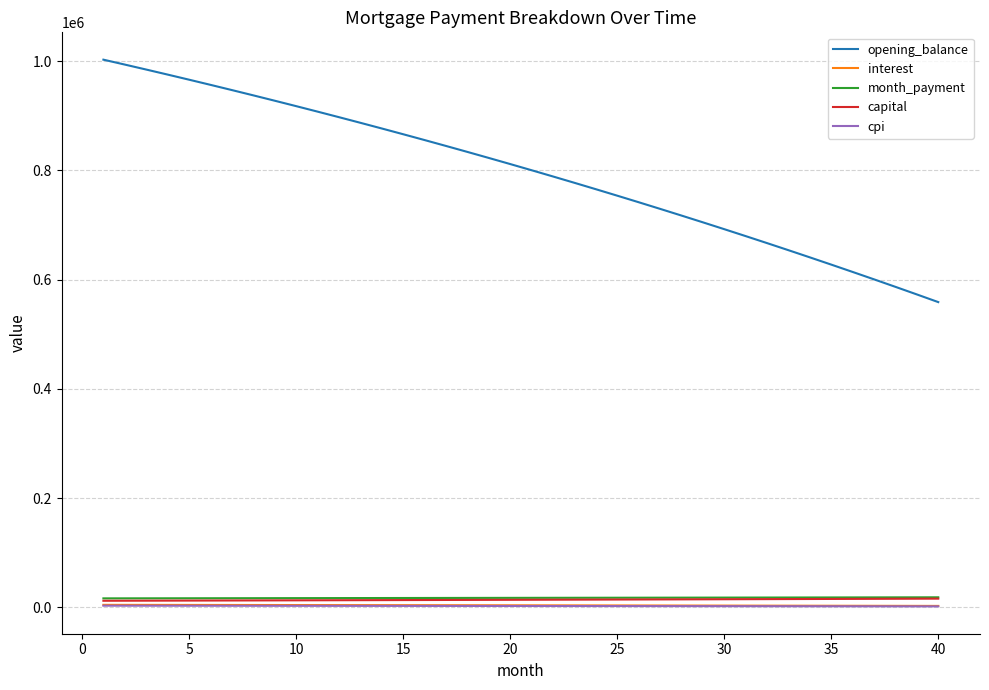

True or false: interest and month_payment cross at least once.

False